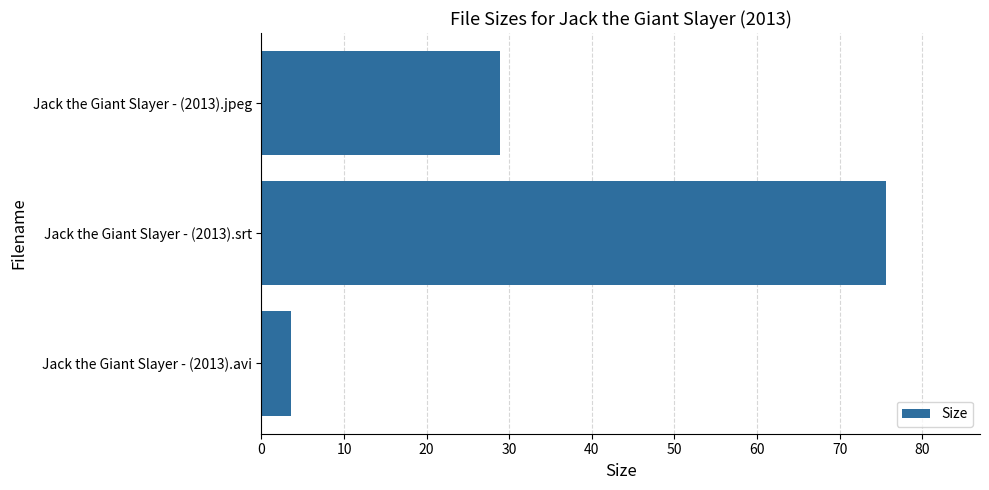

At which label is the value closest to 39?

Jack the Giant Slayer - (2013).jpeg